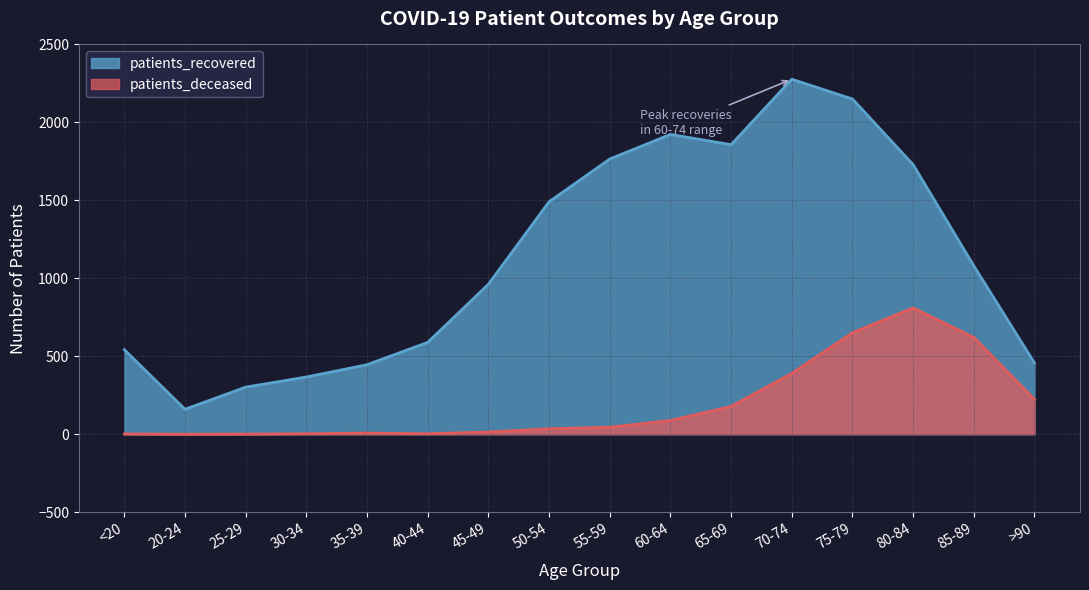

What is the average value of the patients_deceased series?

192